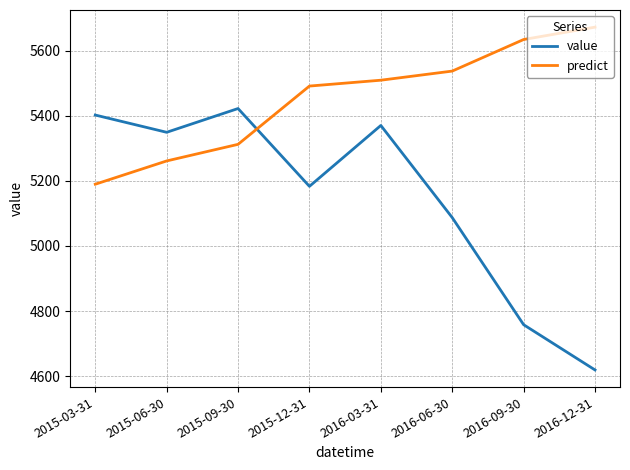

What is the approximate value of predict at 2015-09-30?

5312.0